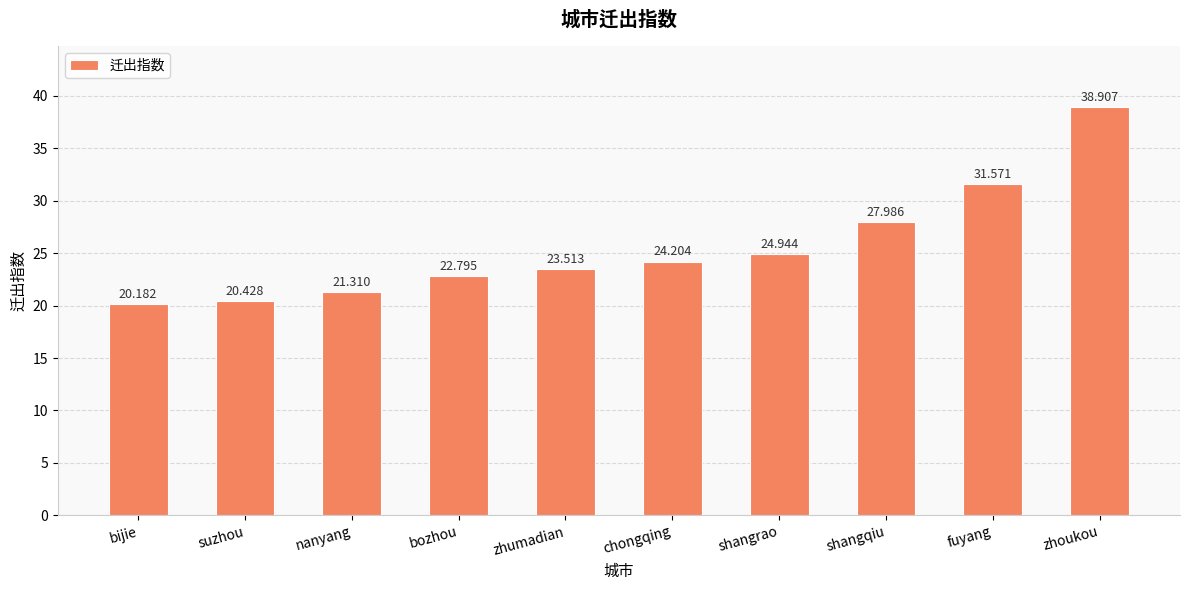

List the labels in order of value, largest first.

zhoukou, fuyang, shangqiu, shangrao, chongqing, zhumadian, bozhou, nanyang, suzhou, bijie